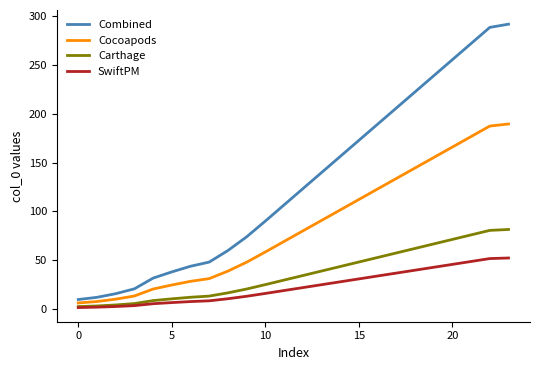

What is the highest value of the Combined series?

291.5